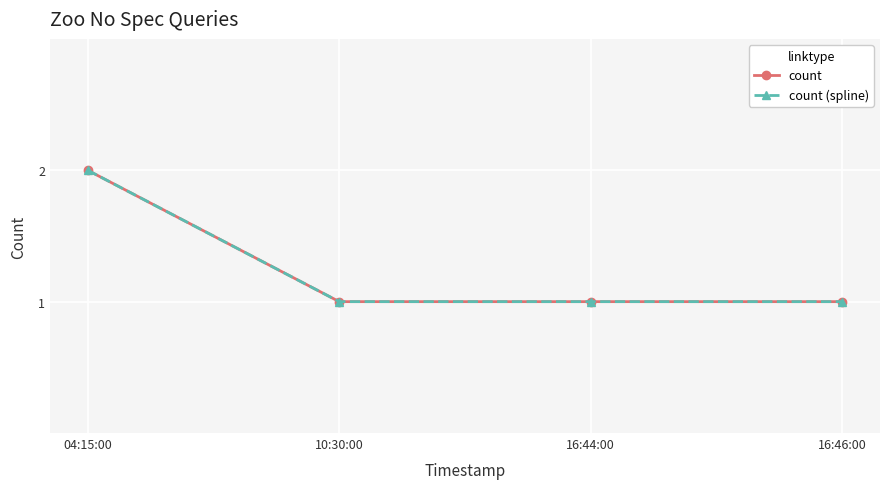

At which label is count closest to 1?

10:30:00